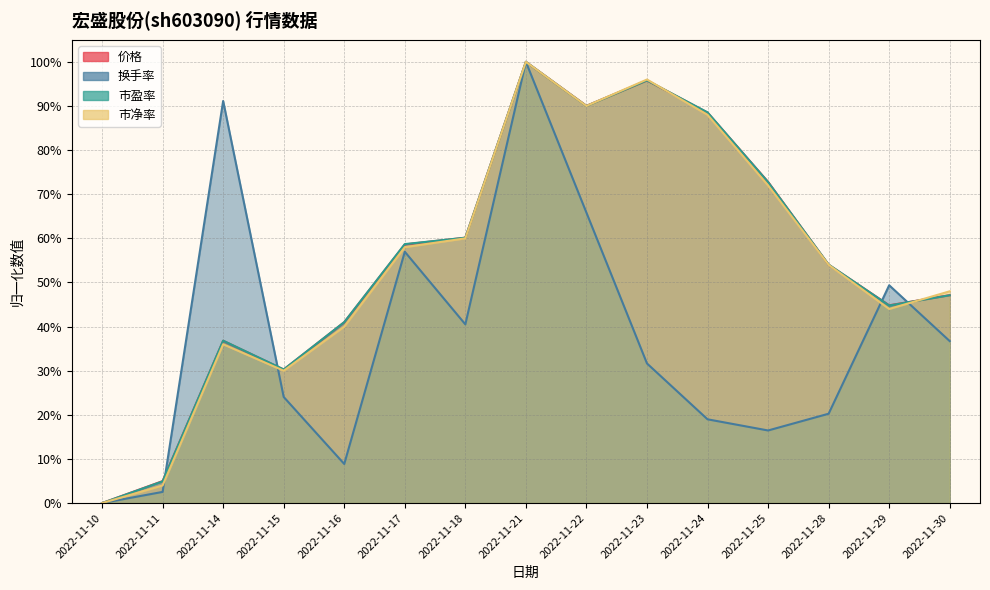

How many lines are shown in the chart?

4